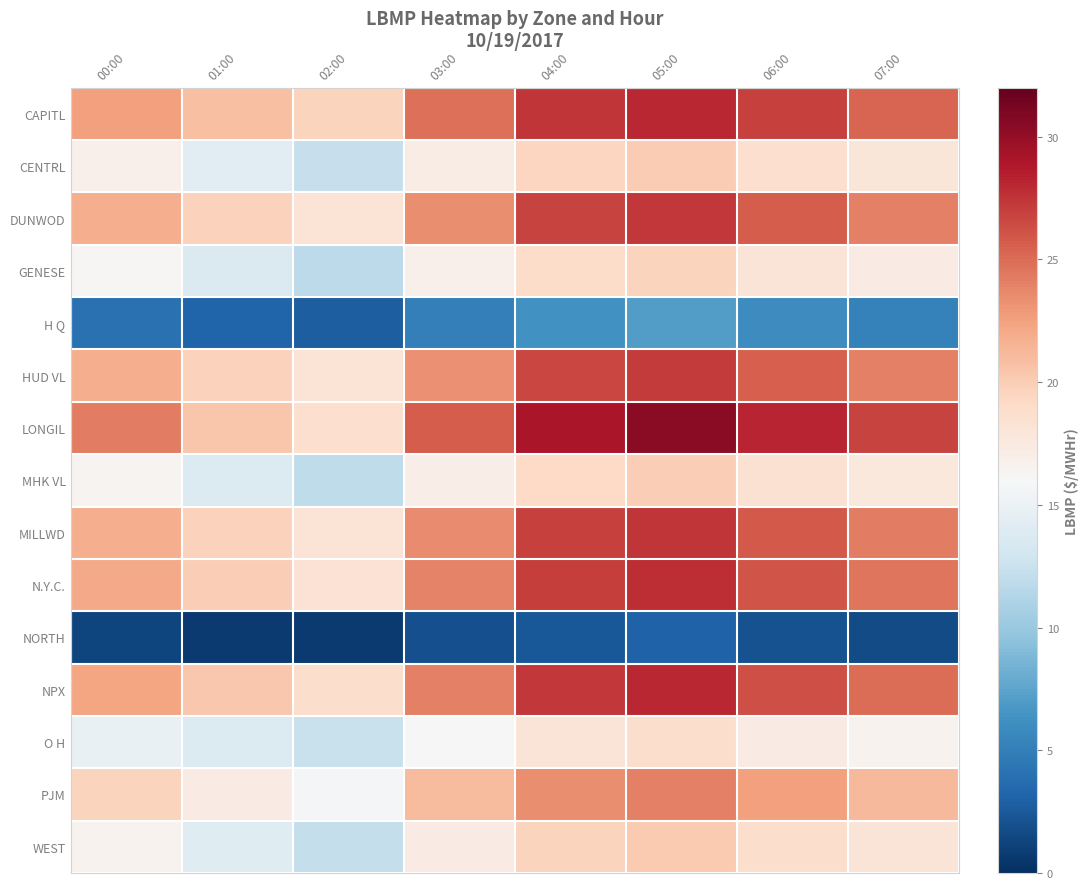

Reading left to right, what are all the values shown in this chart?

CAPITL: 00:00=22.6	01:00=20.8	02:00=19.6	03:00=24.8	04:00=27.4	05:00=28.1	06:00=26.9	07:00=25.3
CENTRL: 00:00=16.8	01:00=14.2	02:00=12.3	03:00=17.2	04:00=19.4	05:00=20.1	06:00=18.7	07:00=17.9
DUNWOD: 00:00=21.8	01:00=19.7	02:00=18.2	03:00=23.4	04:00=26.8	05:00=27.3	06:00=25.7	07:00=24.1
GENESE: 00:00=16.2	01:00=13.7	02:00=11.8	03:00=16.8	04:00=18.9	05:00=19.6	06:00=18.1	07:00=17.3
H Q: 00:00=4.0	01:00=3.2	02:00=2.9	03:00=5.1	04:00=6.3	05:00=7.0	06:00=5.9	07:00=5.2
HUD VL: 00:00=21.8	01:00=19.7	02:00=18.2	03:00=23.3	04:00=26.7	05:00=27.2	06:00=25.6	07:00=24.0
LONGIL: 00:00=24.2	01:00=20.4	02:00=18.6	03:00=25.7	04:00=29.1	05:00=30.4	06:00=28.2	07:00=26.8
MHK VL: 00:00=16.5	01:00=13.8	02:00=11.9	03:00=17.1	04:00=19.2	05:00=19.9	06:00=18.4	07:00=17.7
MILLWD: 00:00=21.8	01:00=19.7	02:00=18.2	03:00=23.6	04:00=26.9	05:00=27.4	06:00=25.8	07:00=24.2
N.Y.C.: 00:00=22.0	01:00=19.9	02:00=18.3	03:00=23.9	04:00=27.1	05:00=27.8	06:00=26.0	07:00=24.6
NORTH: 00:00=1.3	01:00=0.7	02:00=0.7	03:00=1.9	04:00=2.5	05:00=3.1	06:00=2.0	07:00=1.7
NPX: 00:00=22.3	01:00=20.4	02:00=18.8	03:00=24.1	04:00=27.3	05:00=28.0	06:00=26.3	07:00=24.9
O H: 00:00=14.8	01:00=13.9	02:00=12.4	03:00=16.0	04:00=18.1	05:00=18.8	06:00=17.3	07:00=16.6
PJM: 00:00=19.6	01:00=17.3	02:00=15.7	03:00=21.0	04:00=23.4	05:00=24.1	06:00=22.6	07:00=21.2
WEST: 00:00=16.6	01:00=14.1	02:00=12.2	03:00=17.3	04:00=19.6	05:00=20.2	06:00=18.8	07:00=18.0